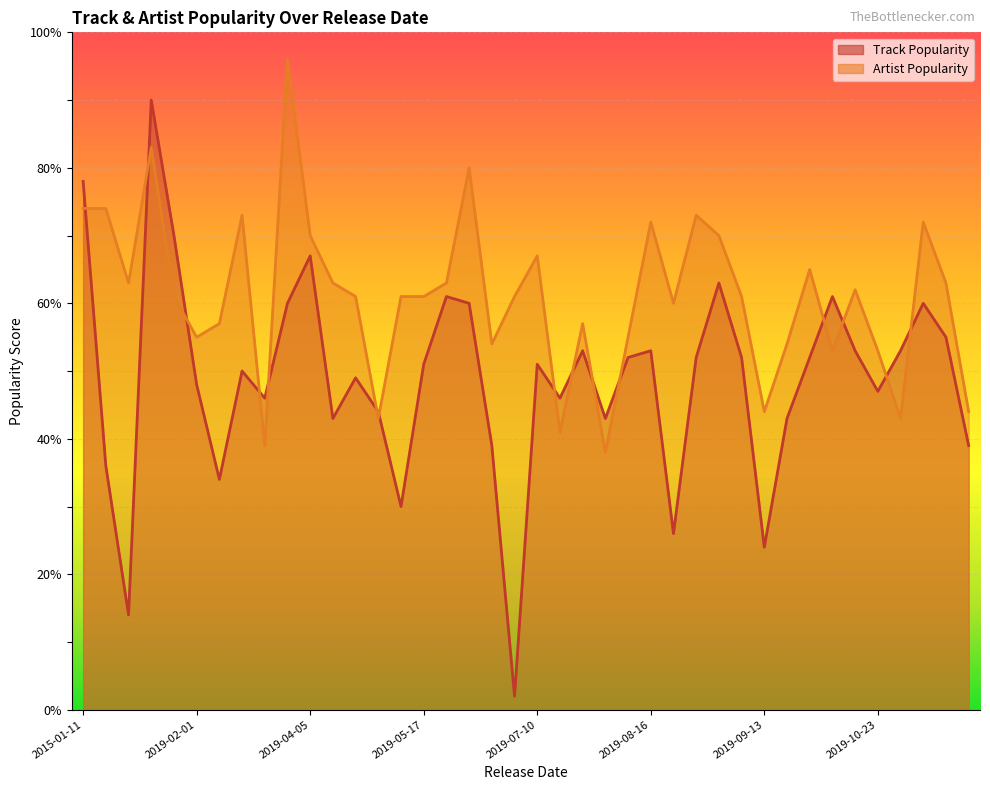

What is the maximum value for Artist Popularity?

96